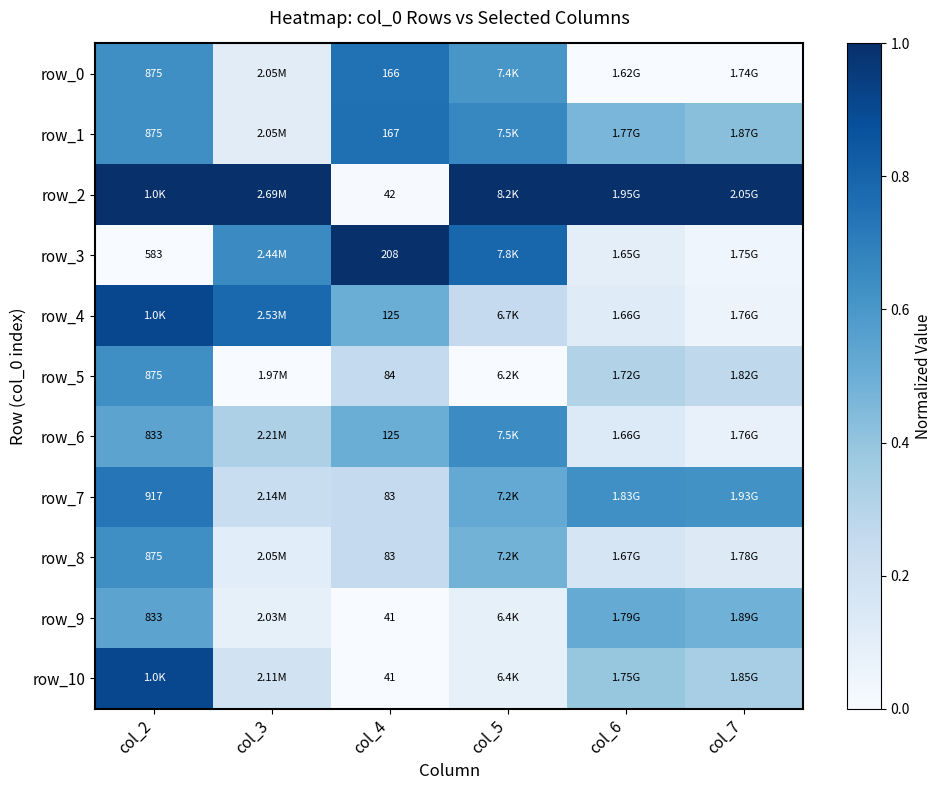

Between col_2 and col_3, which series saw the biggest shift?

row_10